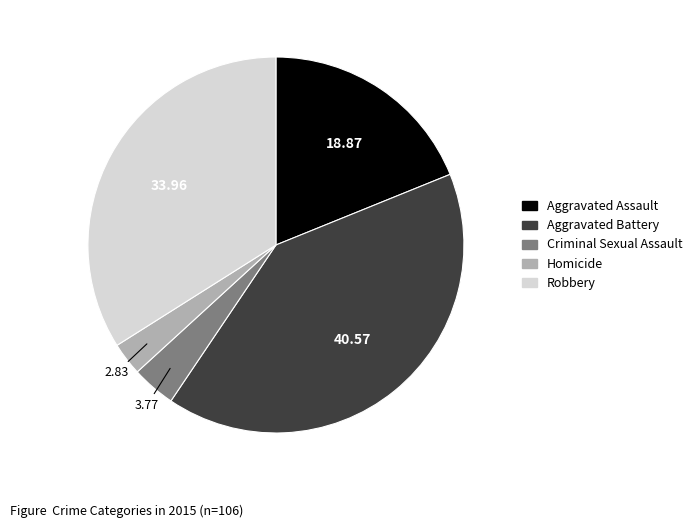

What is the ratio of the value at Aggravated Battery to the value at Robbery?

1.2